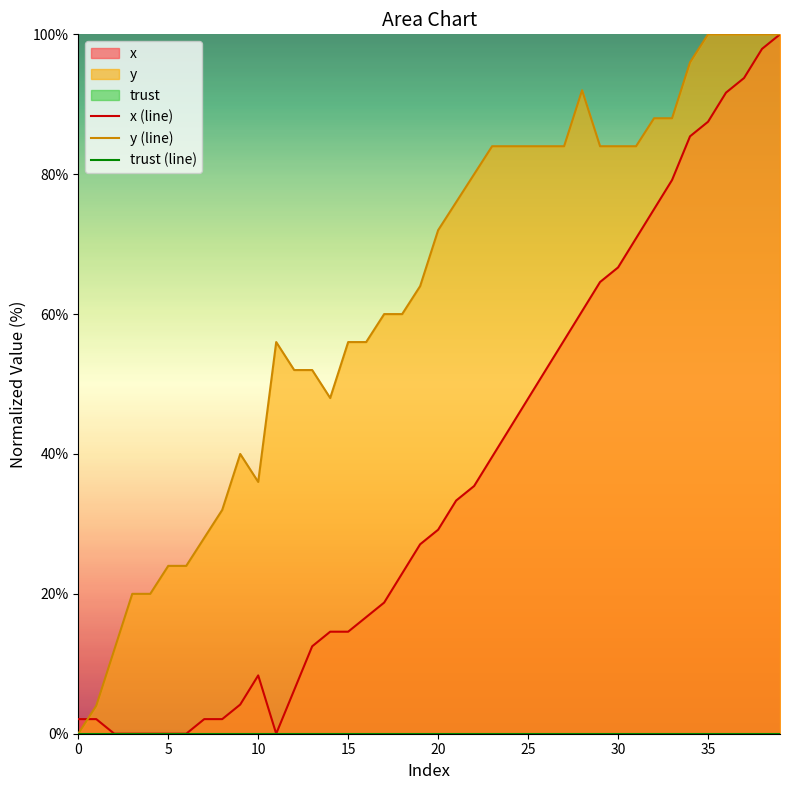

Which series has the largest total across all categories?

y (line)